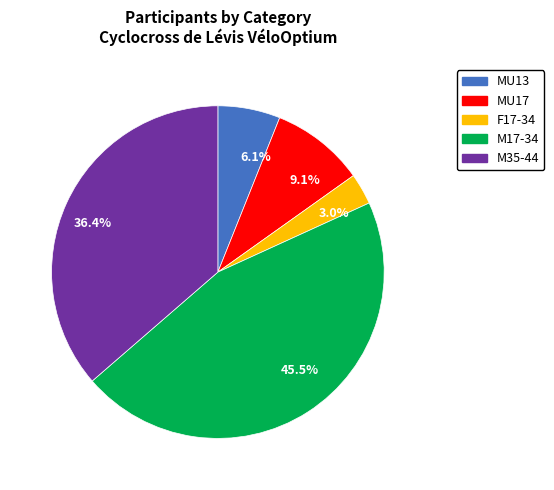

How many segments does this pie chart have?

5